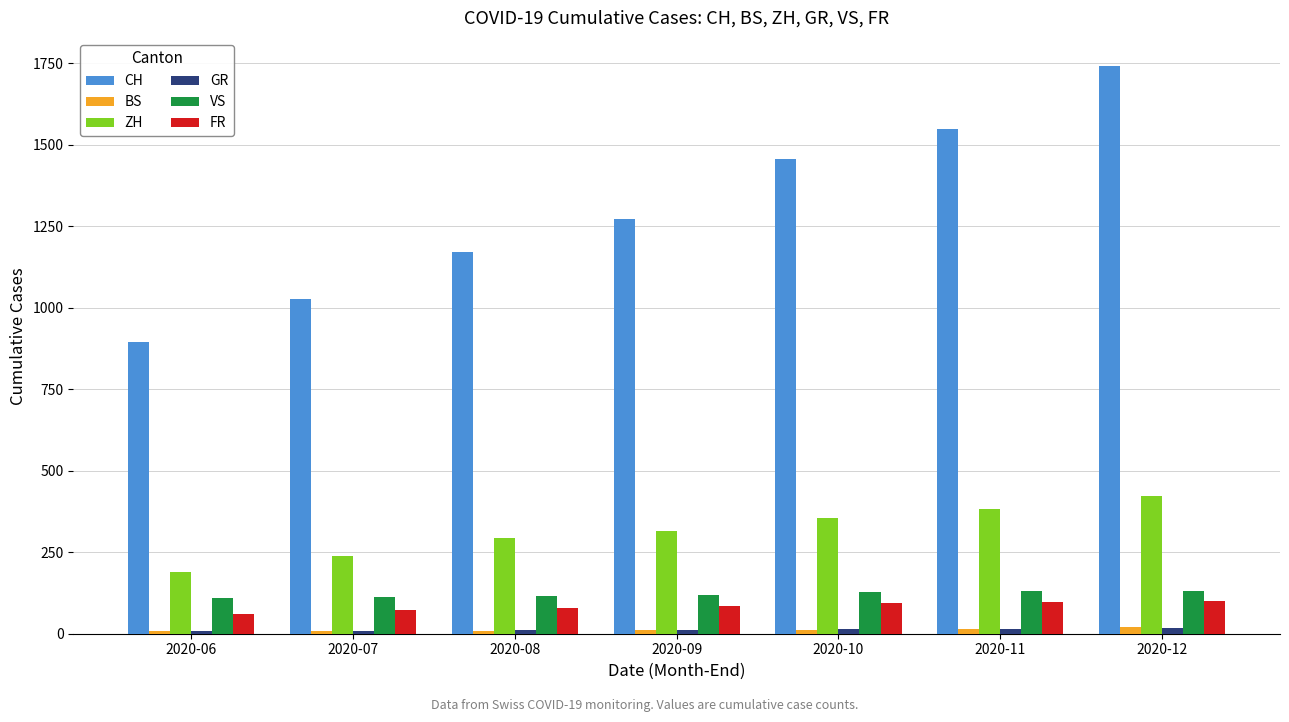

Are the bars grouped side by side (vs. stacked)?

Yes